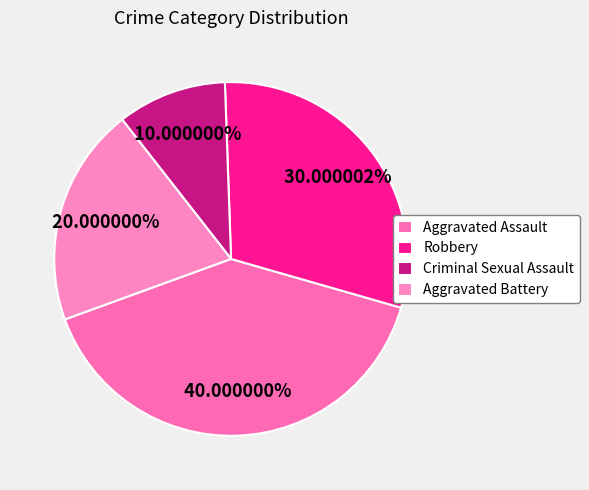

What is the smallest slice in the pie chart?

Criminal Sexual Assault